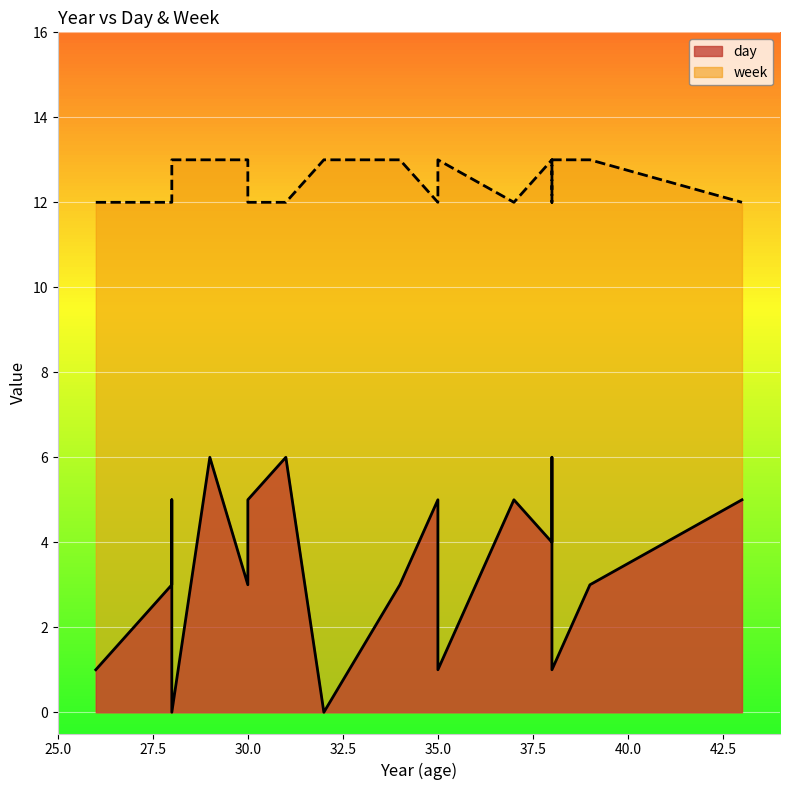

Where is day nearest to the value 3?

28